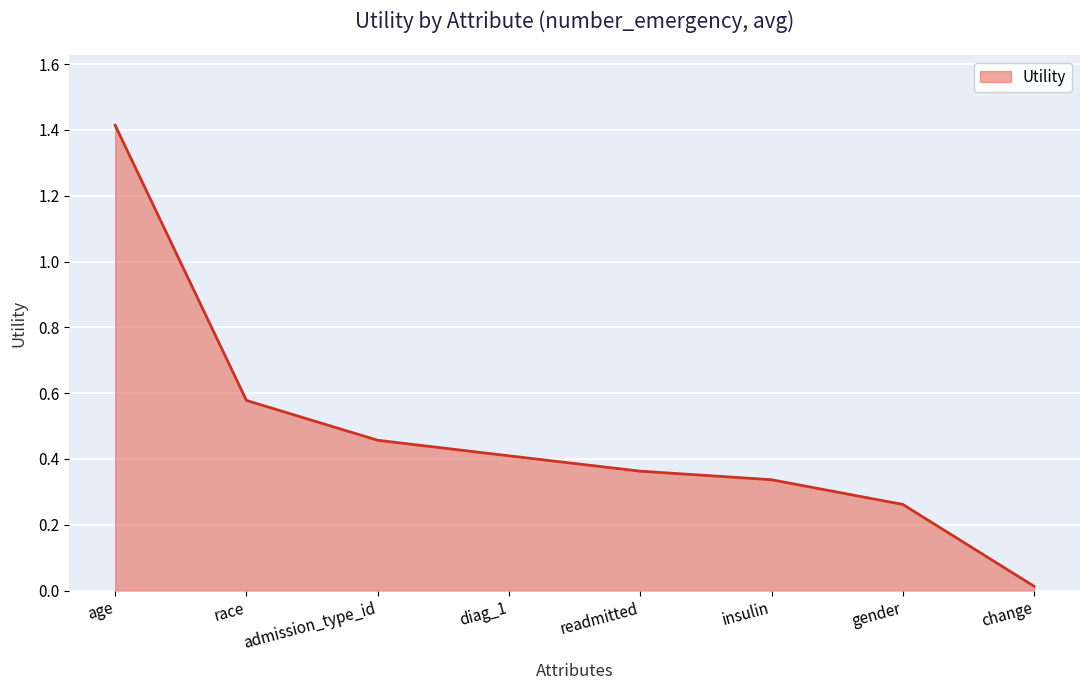

What position from the right is age?

8